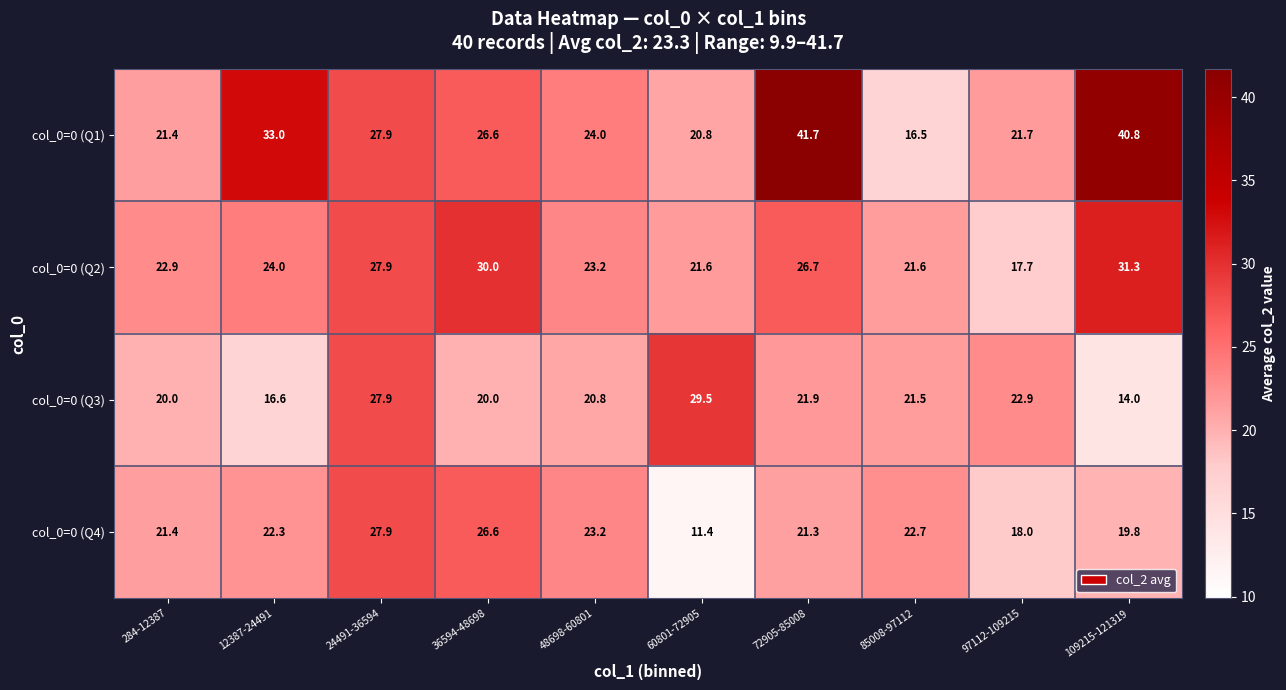

The value of col_0=0 (Q3) at 109215-121319 is 19.6. True or false?

False